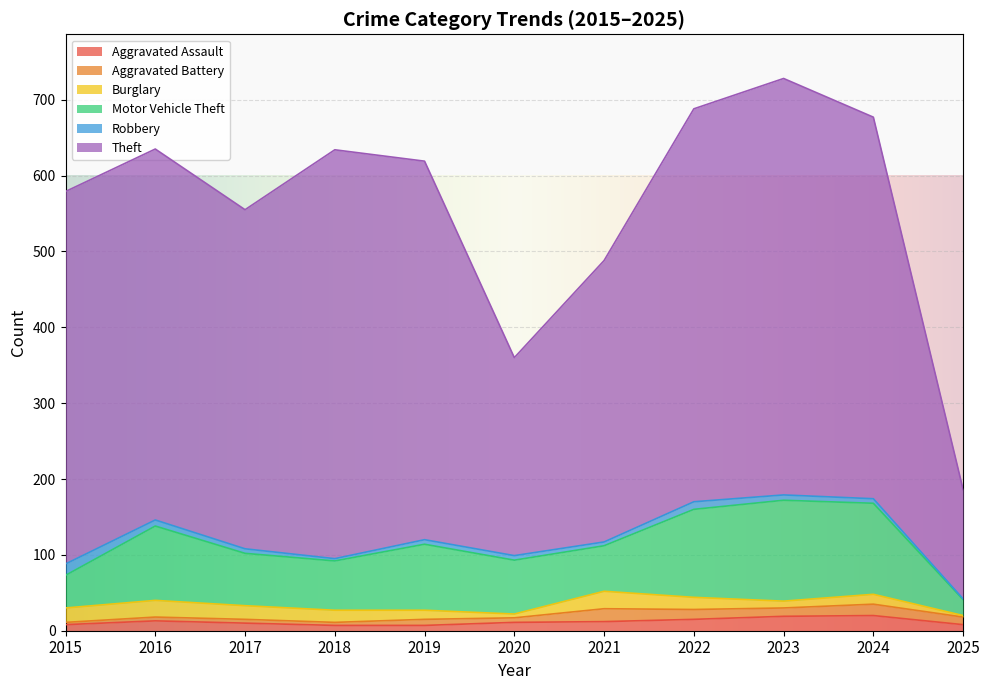

What is the difference between the highest and lowest values at 2021?

366